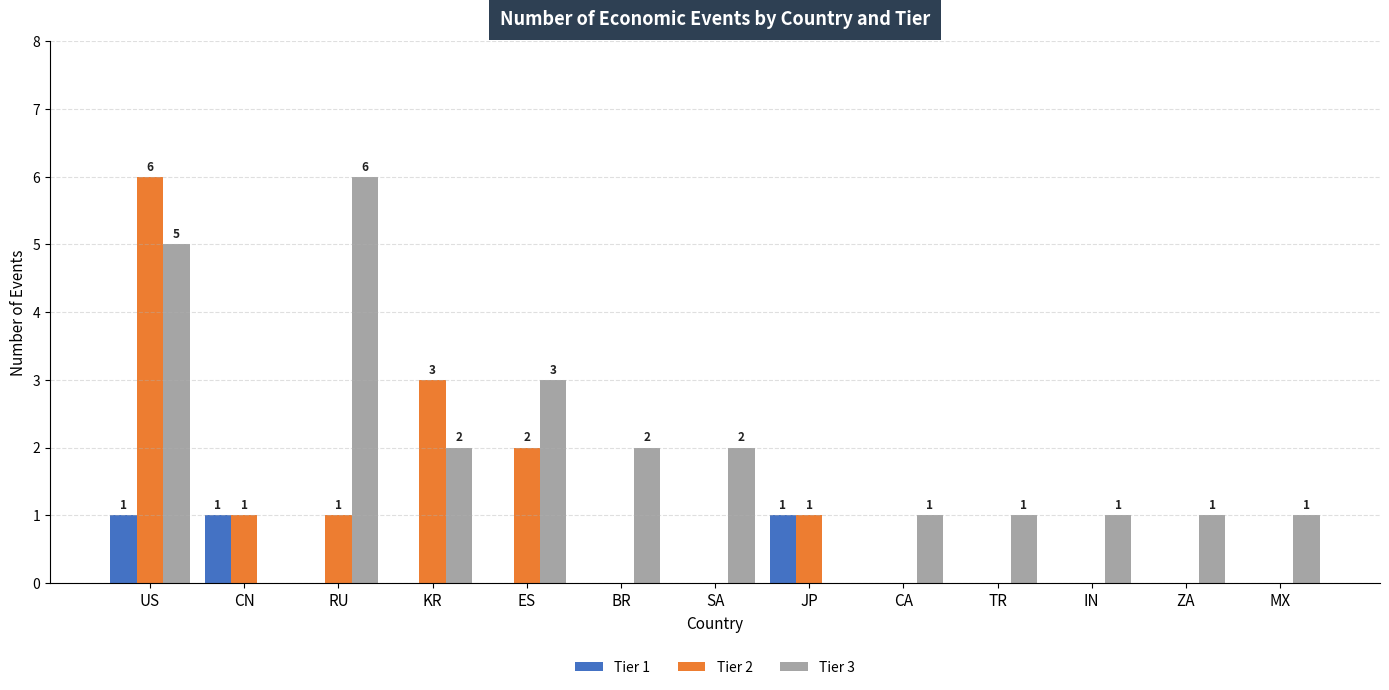

Does the chart contain stacked bars?

No